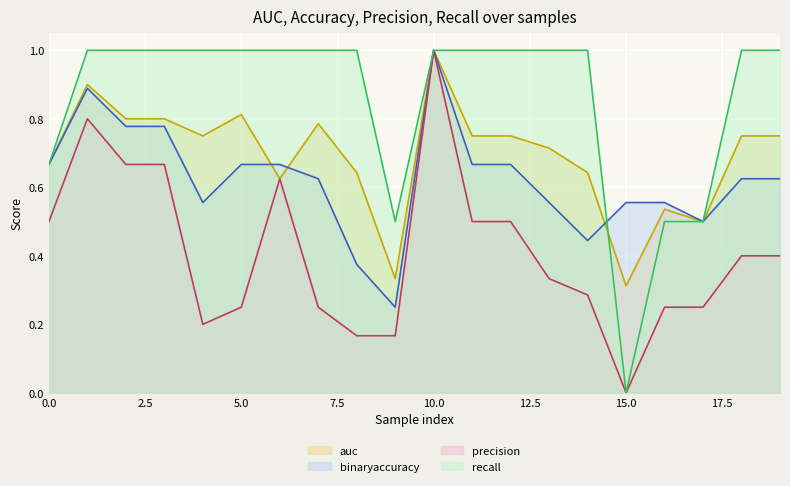

At which category is the sum across all series the highest?

10.0